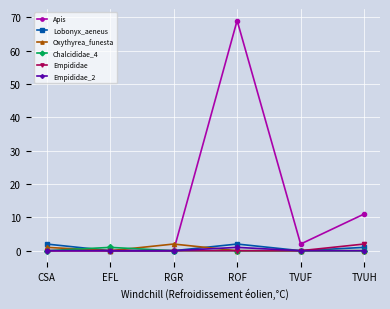

What are all the series names shown in the legend?

Apis, Lobonyx_aeneus, Oxythyrea_funesta, Chalcididae_4, Empididae, Empididae_2